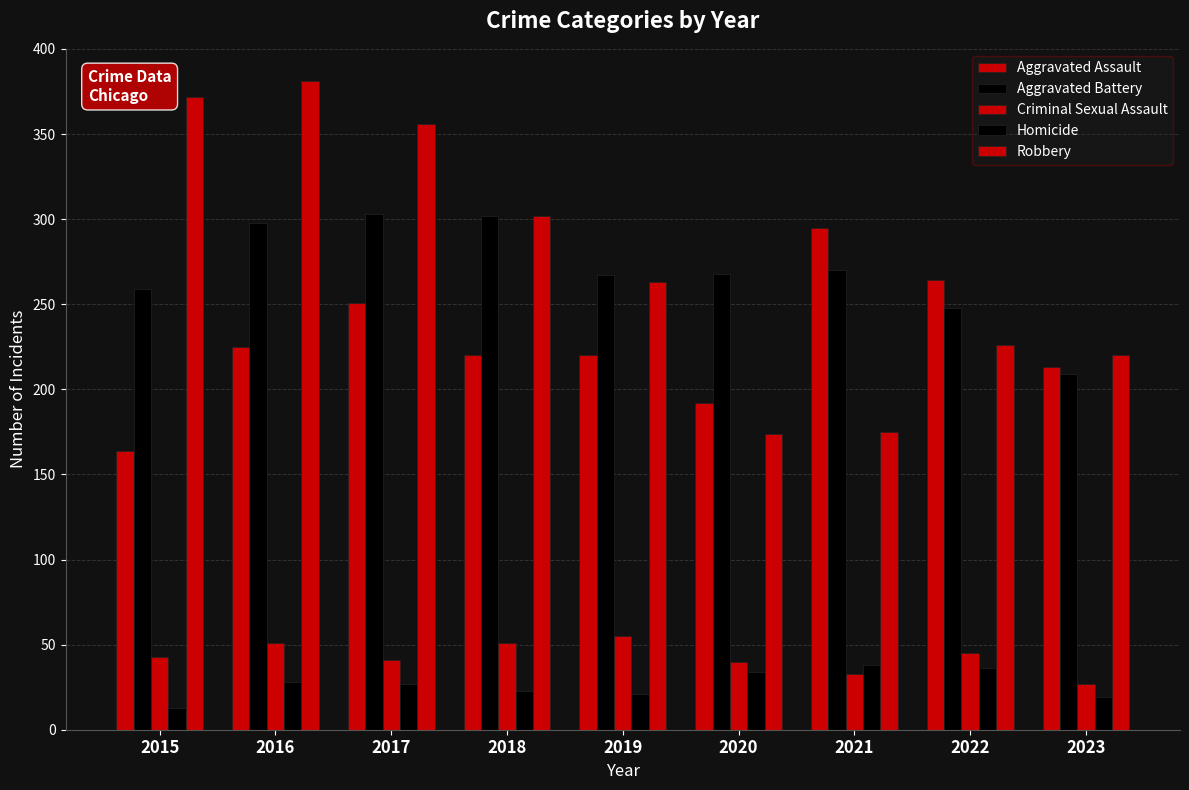

How many values in the Homicide series are below 27?

4